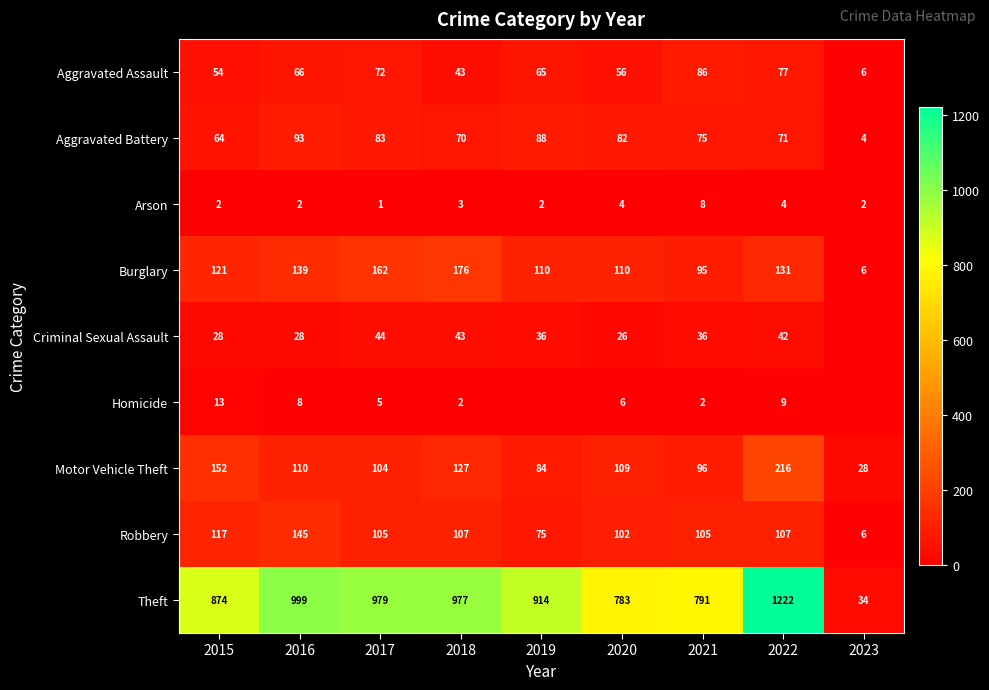

What is the total value across all series at 2019?

1374